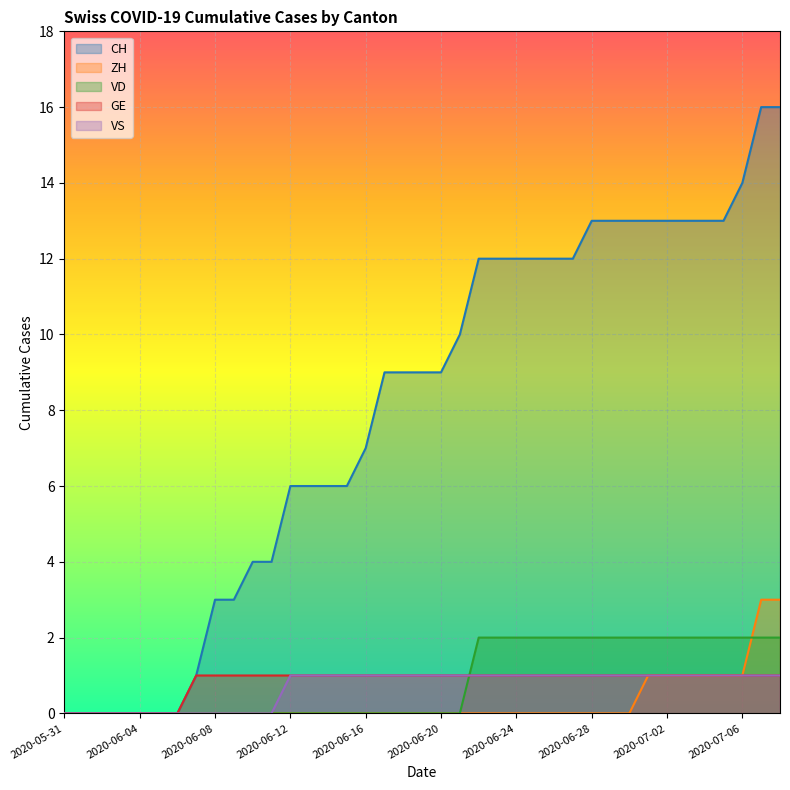

What is the sum of all VS values?

27